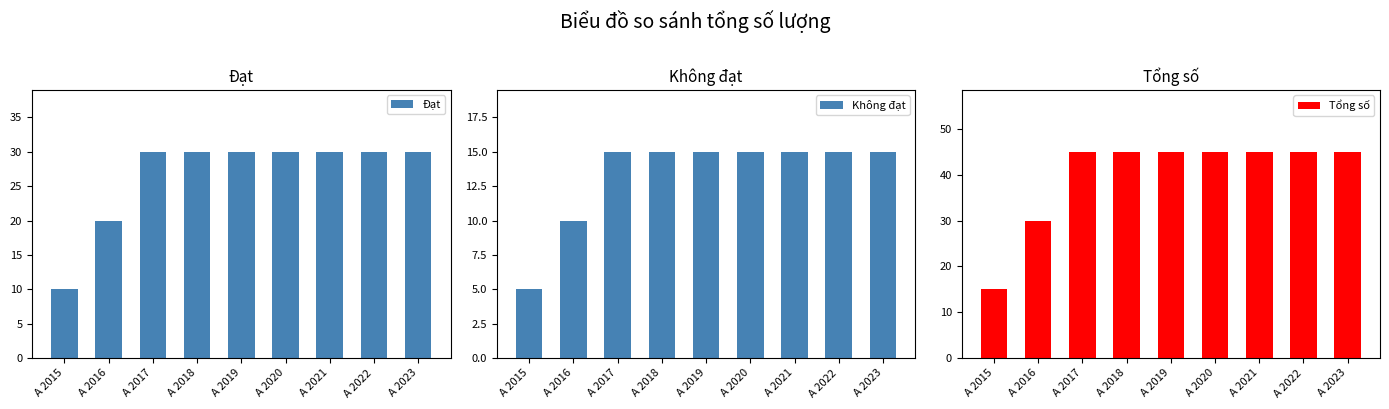

Reading left to right, extract all data points from this chart.

Đạt: 10	20	30	30	30	30	30	30	30
Không đạt: 5	10	15	15	15	15	15	15	15
Tổng số: 15	30	45	45	45	45	45	45	45